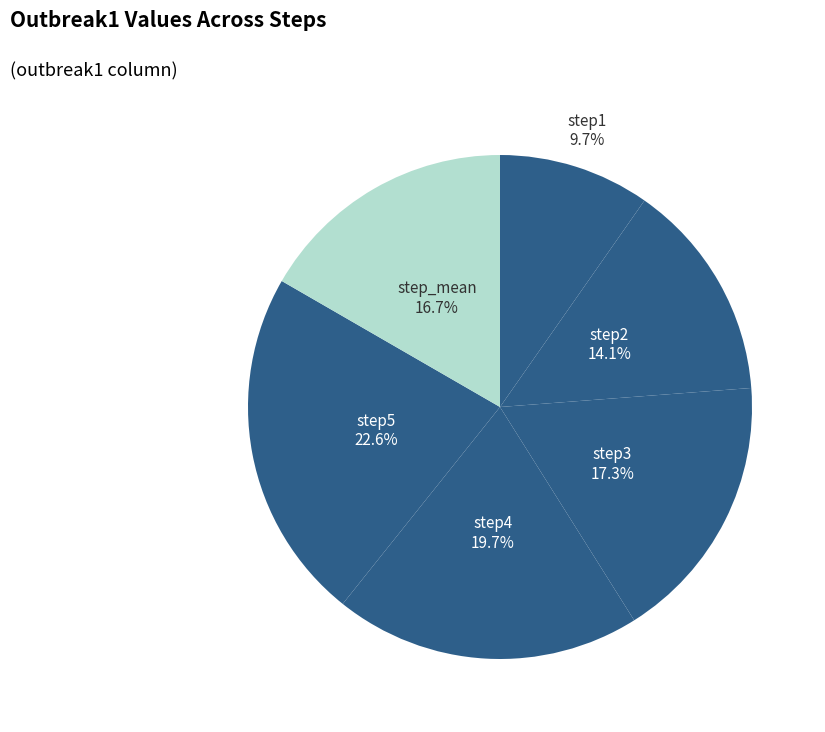

How many segments does this pie chart have?

6